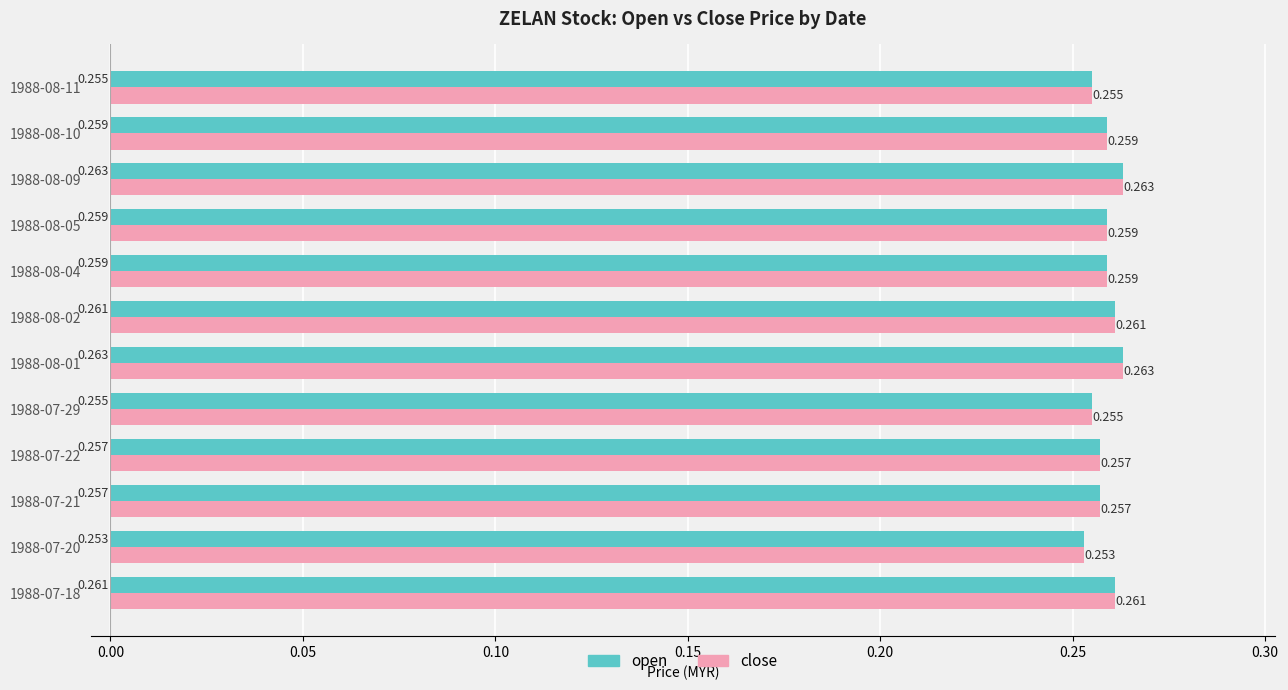

Is the value of open at 1988-07-18 greater than the value of close at 1988-08-10?

Yes